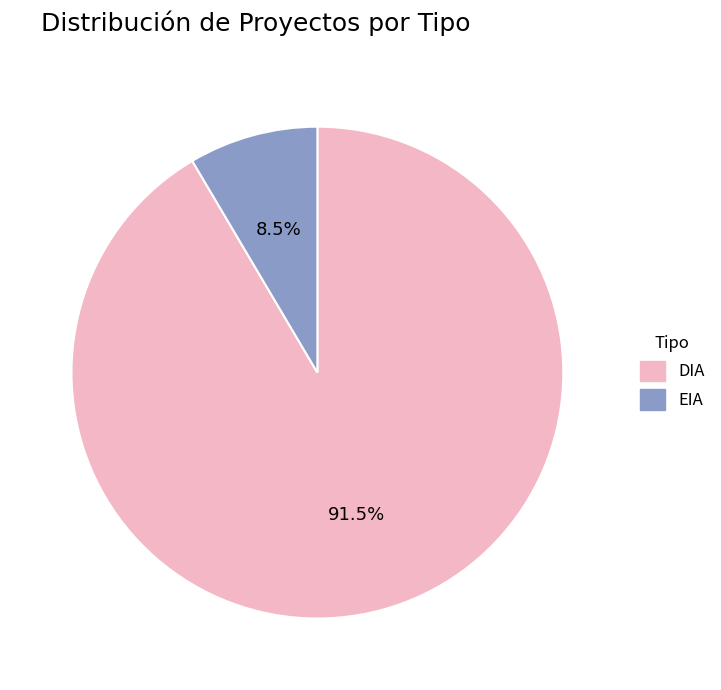

Does EIA represent more than half of the total?

No